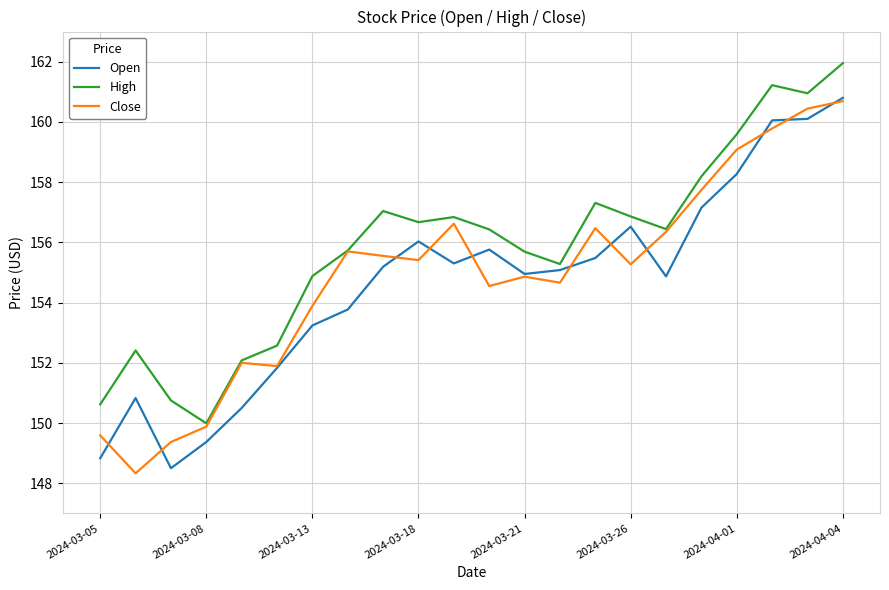

Which series has the largest total across all categories?

High